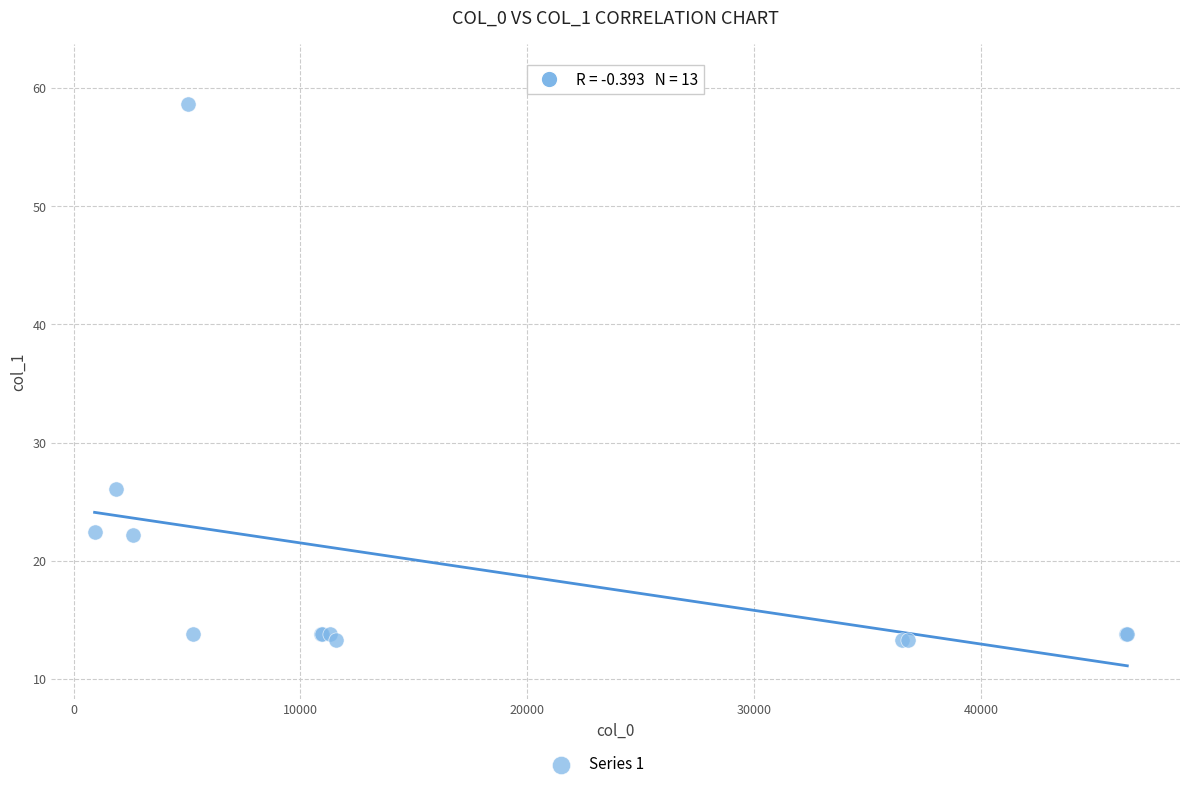

What Y value in the scatter plot is closest to 35?

26.1